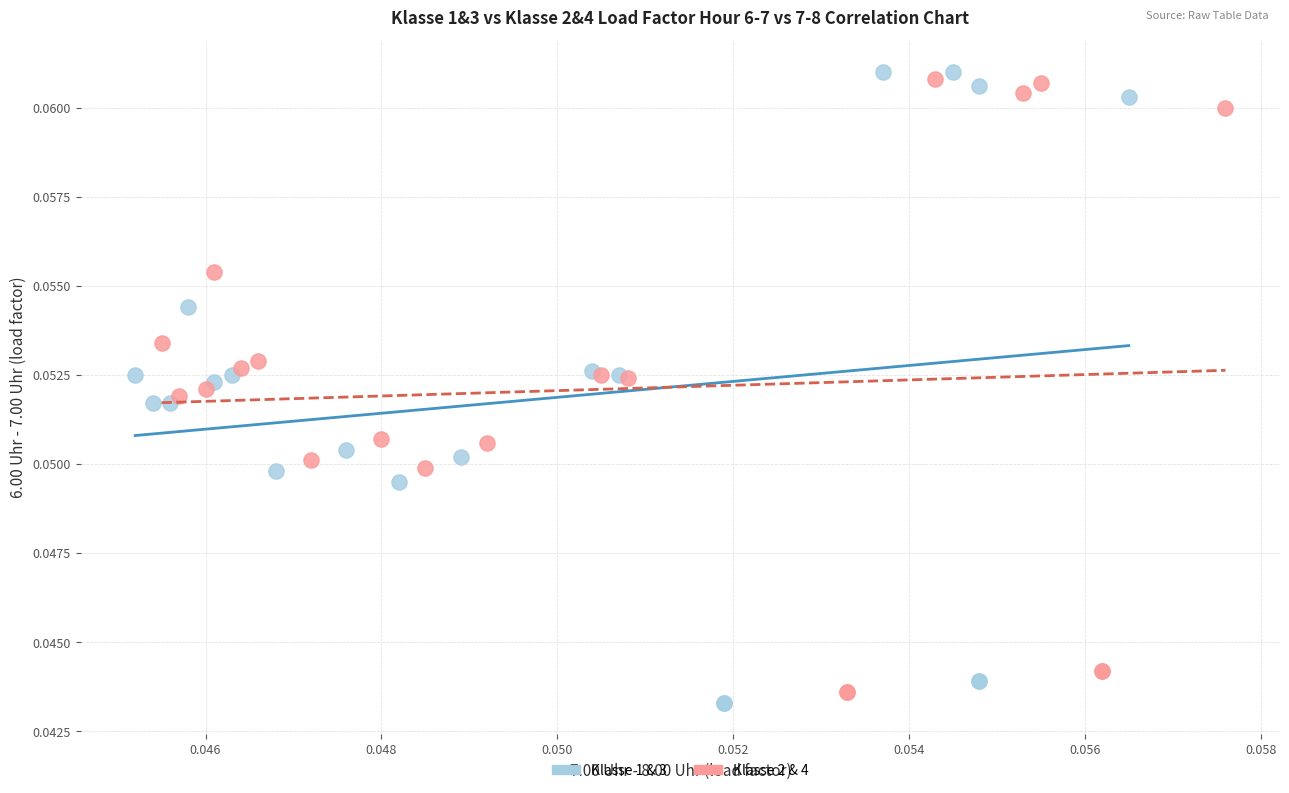

Which series contains the highest Y value?

Klasse 1 & 3